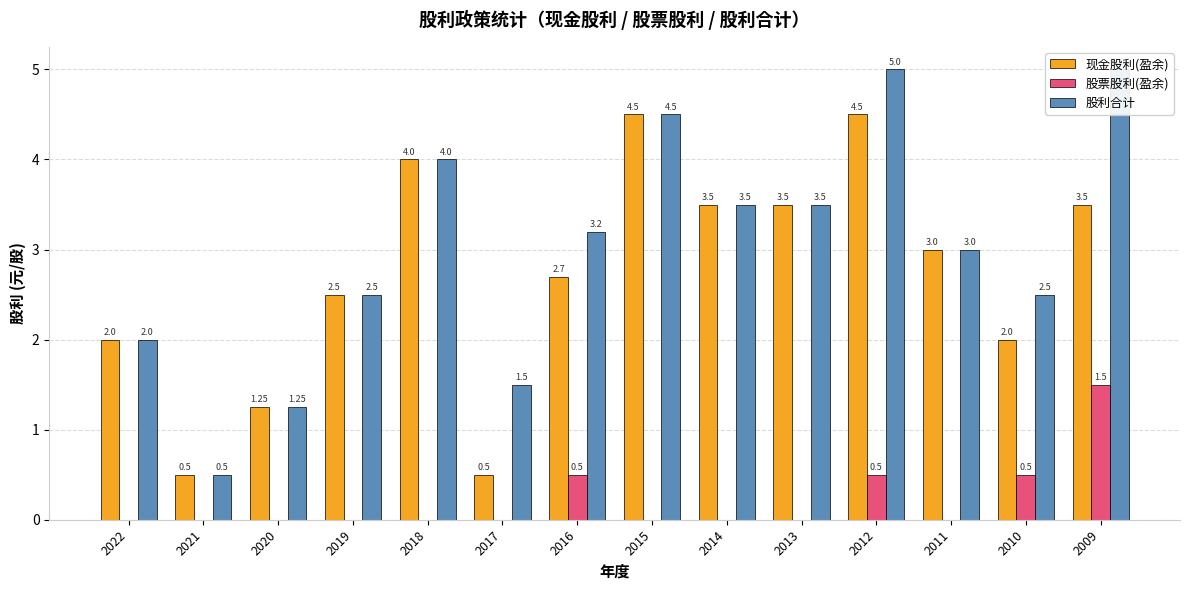

Between 2020 and 2022, which is larger?

2022